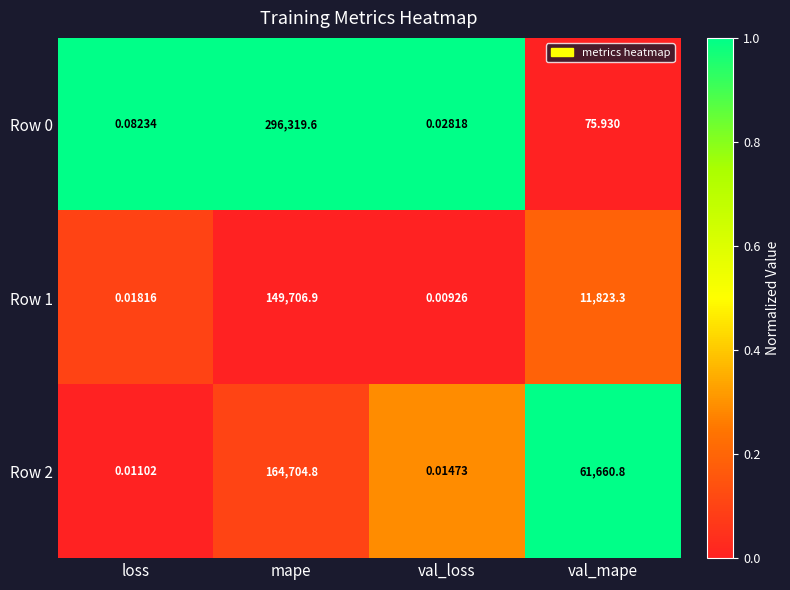

At which category is the sum across all series the highest?

mape